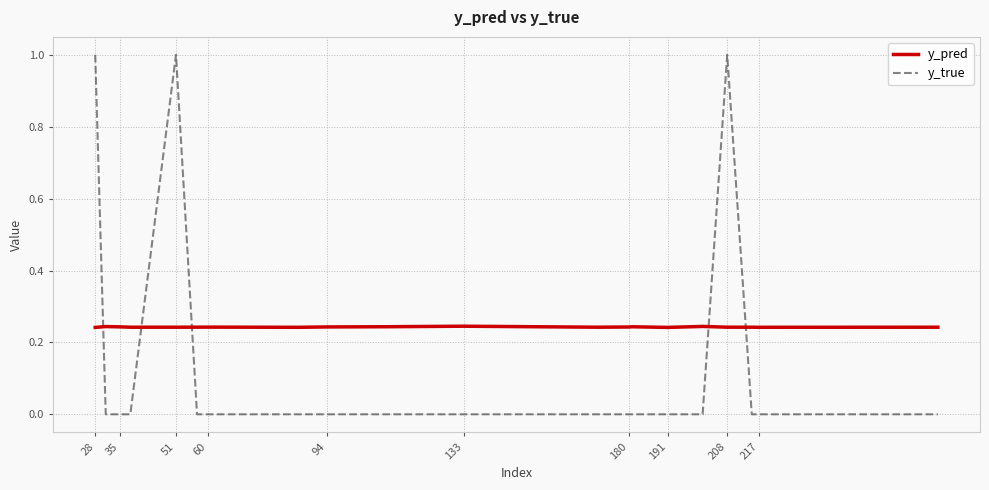

Which series has the widest spread of values?

y_true